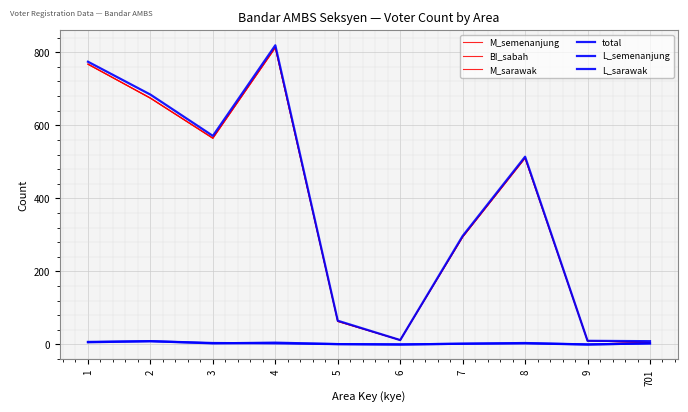

Does the chart display data point markers on the line(s)?

No